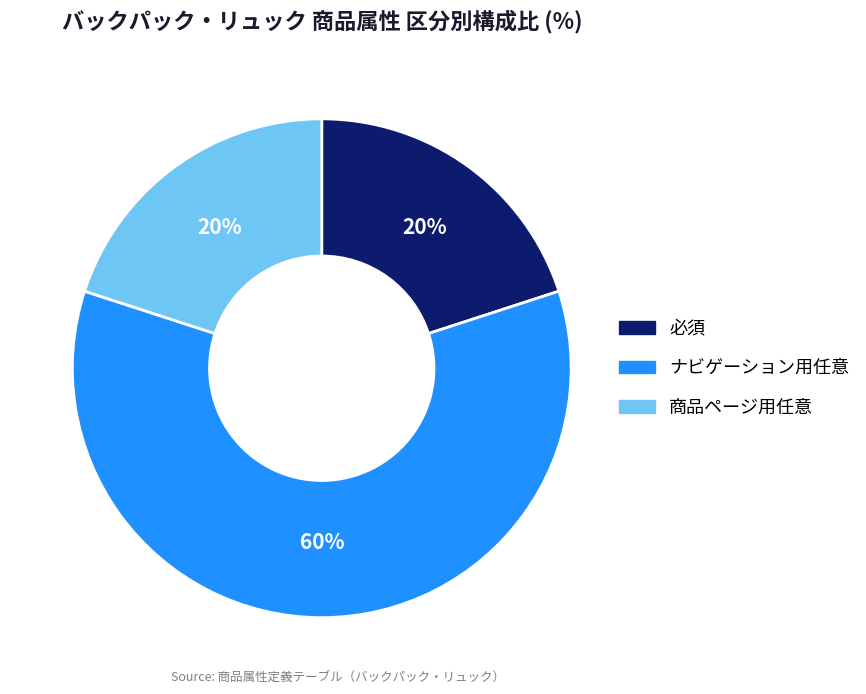

To the nearest percent, what percentage of the pie is 商品ページ用任意?

20%